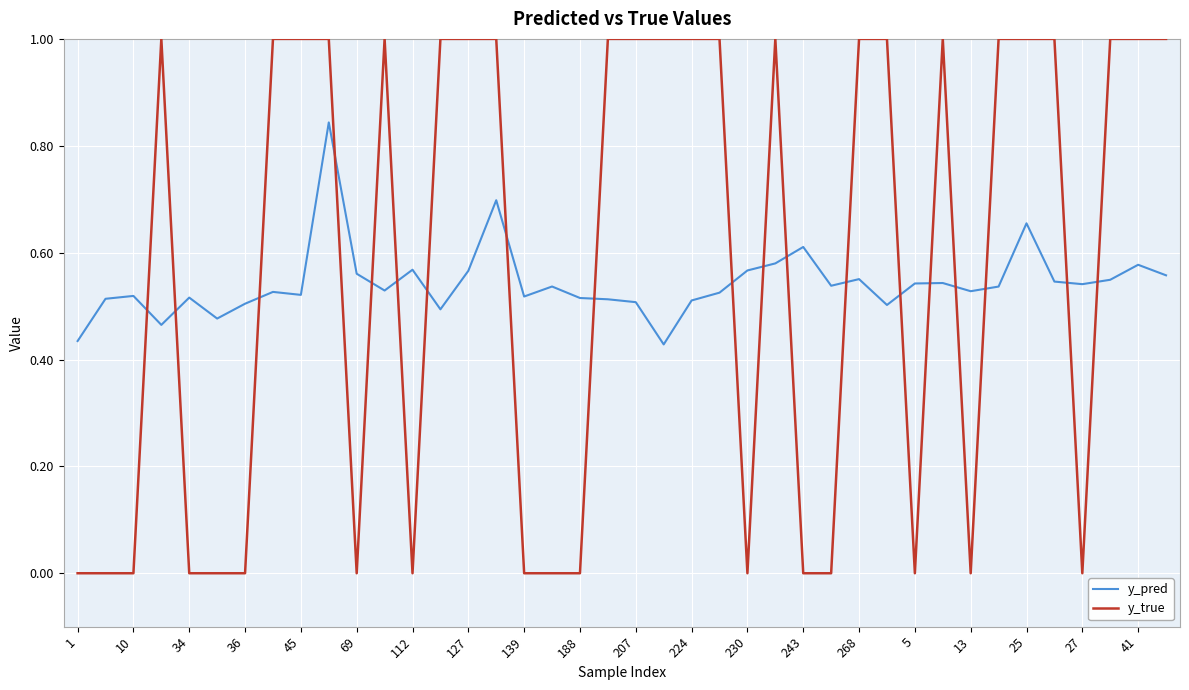

List the series in order of their peak value, lowest first.

y_pred, y_true